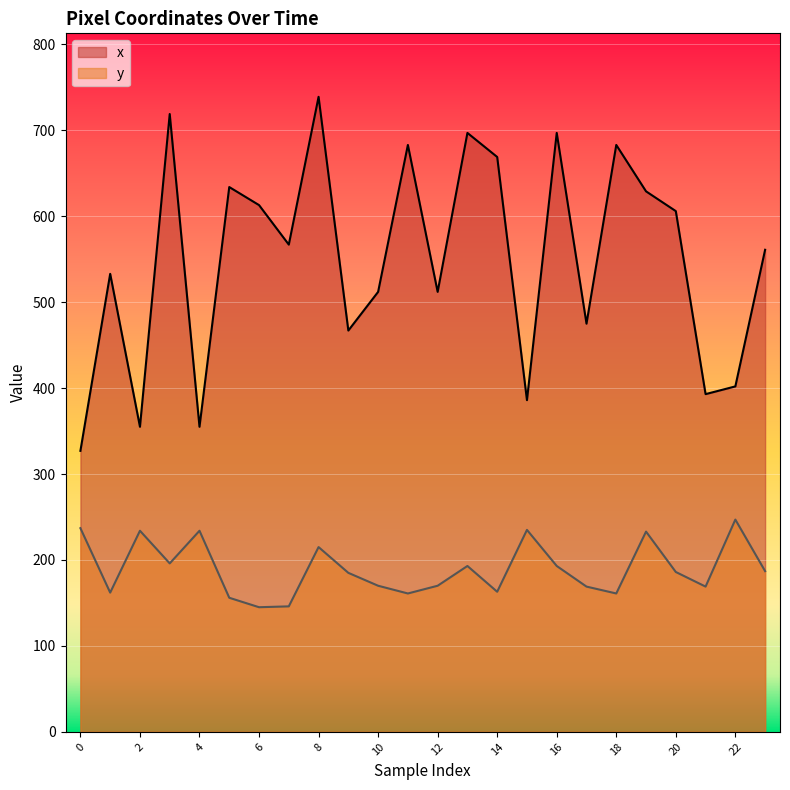

Reading left to right, list all the values displayed in this chart.

x: 0=327	1=533	2=355	3=719	4=355	5=634	6=613	7=567	8=739	9=467	10=512	11=683	12=512	13=697	14=669	15=386	16=697	17=475	18=683	19=629	20=606	21=393	22=402	23=561
y: 0=237	1=162	2=234	3=196	4=234	5=156	6=145	7=146	8=215	9=185	10=170	11=161	12=170	13=193	14=163	15=235	16=193	17=169	18=161	19=233	20=186	21=169	22=247	23=187